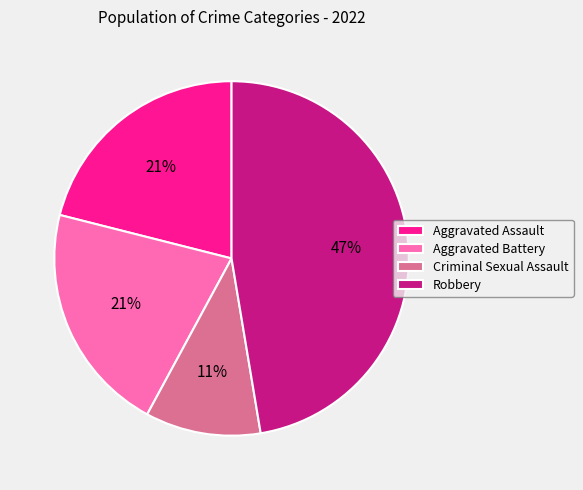

Which has a higher value, Criminal Sexual Assault or Robbery?

Robbery